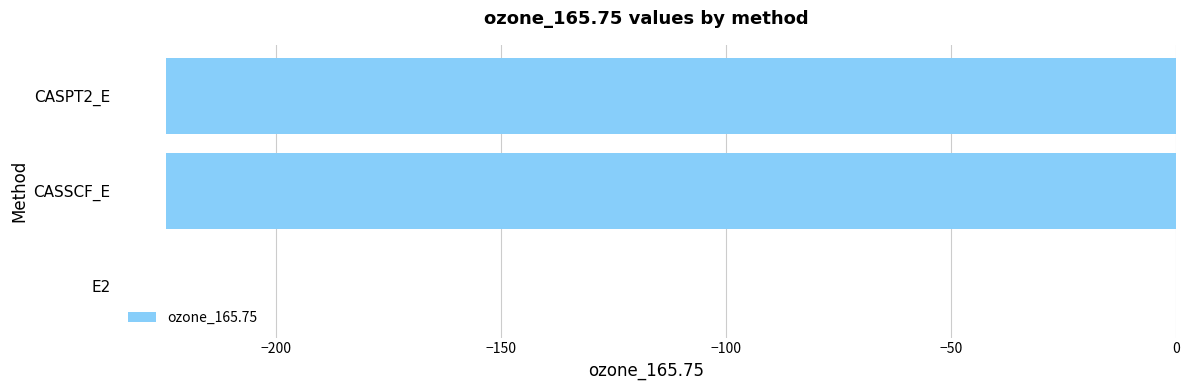

Is it true that the value at CASPT2_E is -224.4?

True